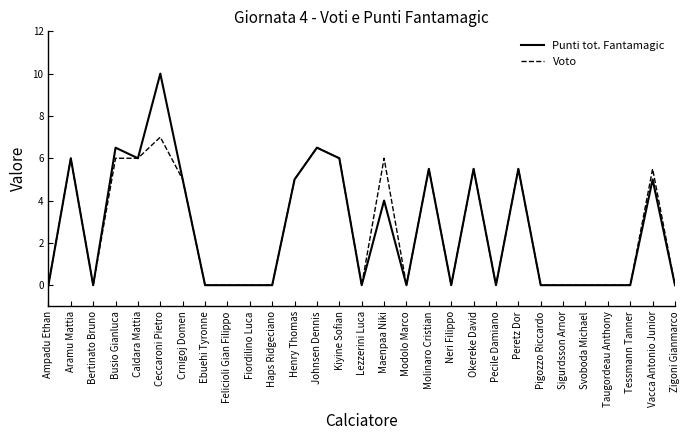

Which series has the widest spread of values?

Punti tot. Fantamagic